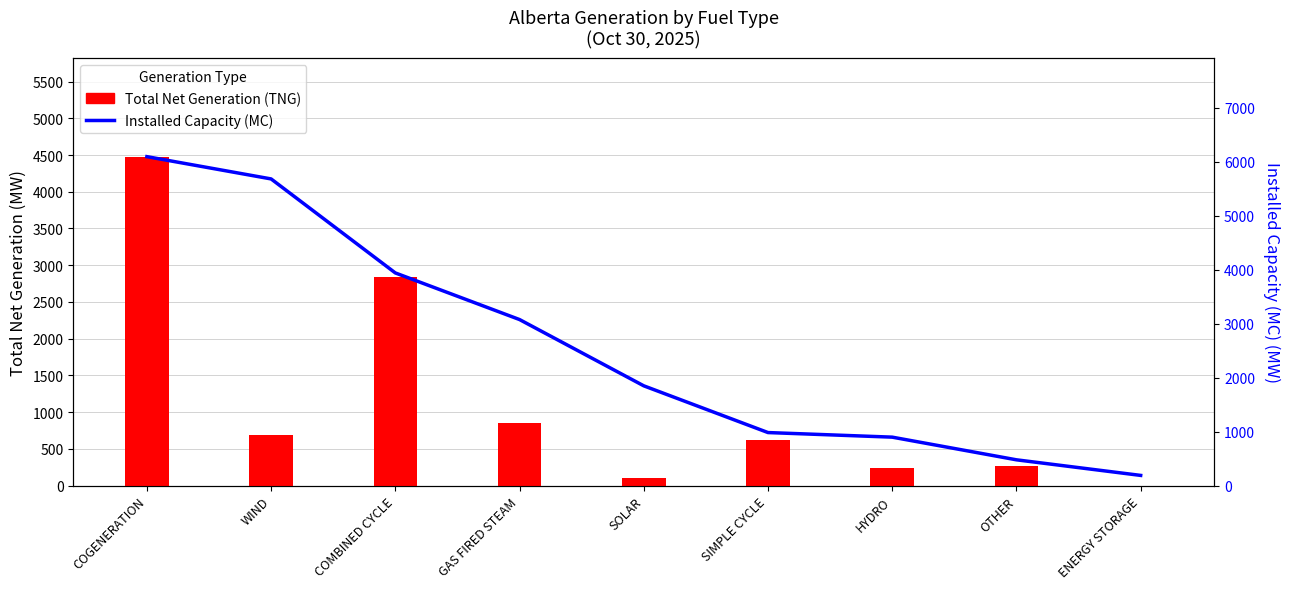

What is the spread (max minus min) of values at SOLAR?

1745